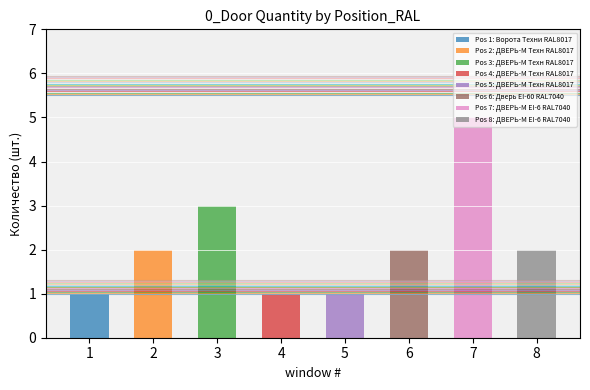

What is the difference between the second highest and minimum values in the EI-60 series?

4